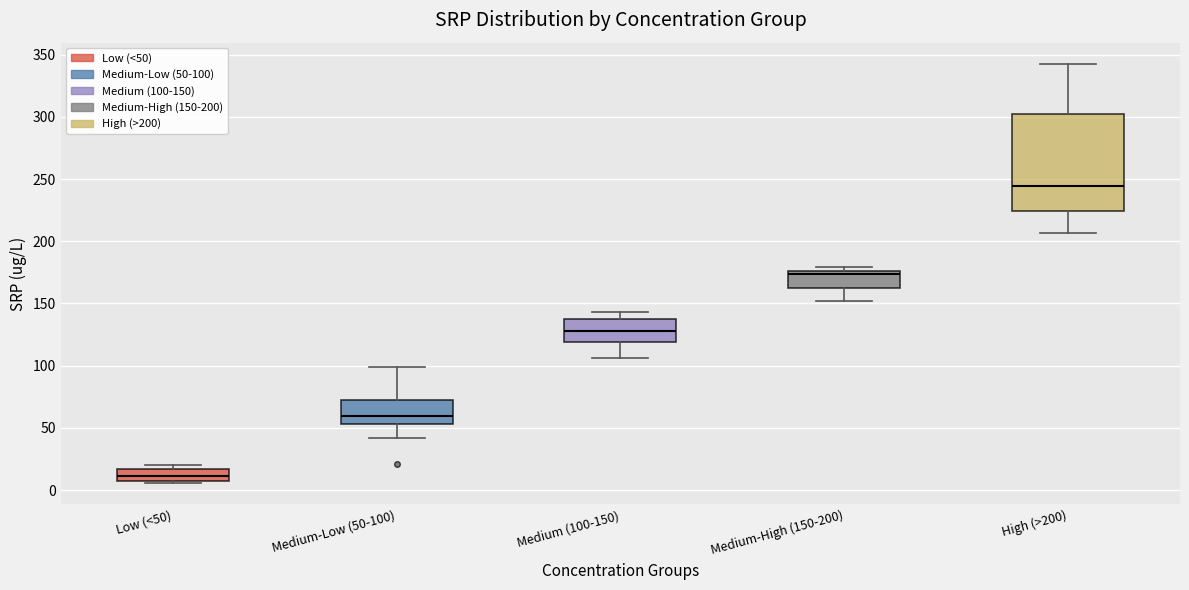

Which box's median line is the highest?

High (>200)